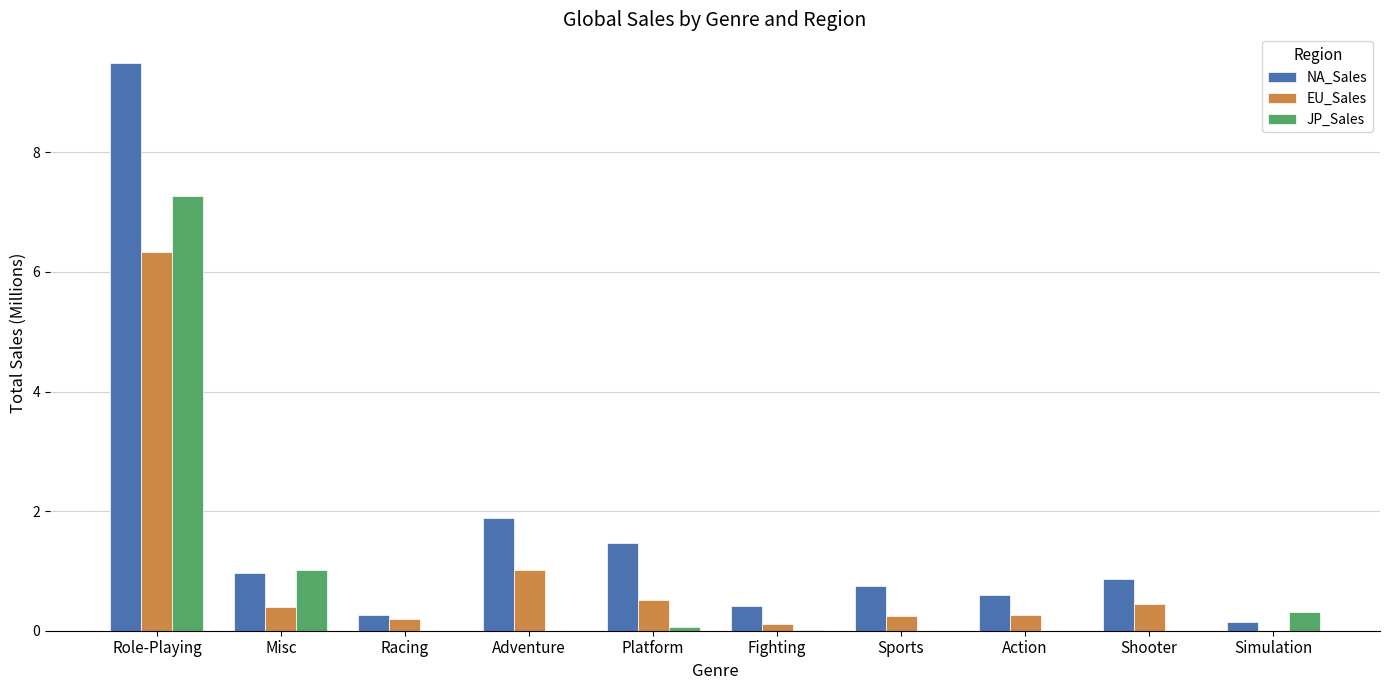

What is the sum of the EU_Sales values at Misc and Racing?

0.6